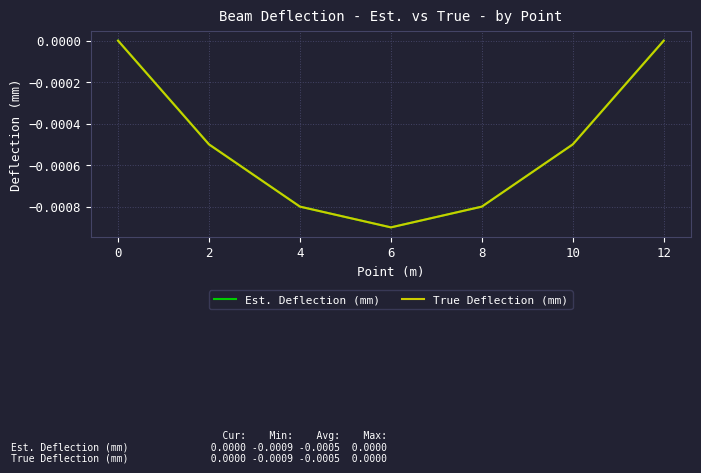

How many lines are shown in the chart?

2